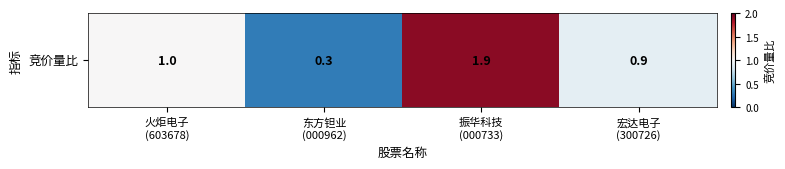

Rank the categories by value from lowest to highest.

东方钽业
(000962), 宏达电子
(300726), 火炬电子
(603678), 振华科技
(000733)